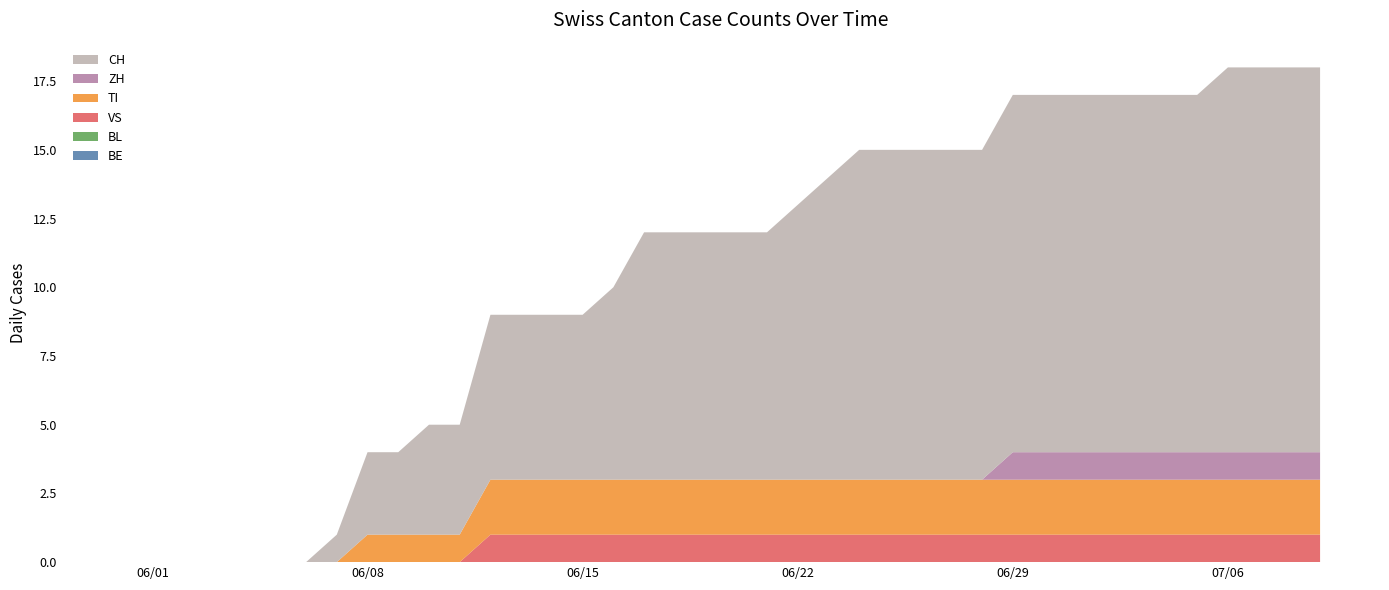

Reading left to right, list all the values displayed in this chart.

BE: 0	0	0	0	0	0	0	0	0	0	0	0	0	0	0	0	0	0	0	0	0	0	0	0	0	0	0	0	0	0	0	0	0	0	0	0	0	0	0	0
BL: 0	0	0	0	0	0	0	0	0	0	0	0	0	0	0	0	0	0	0	0	0	0	0	0	0	0	0	0	0	0	0	0	0	0	0	0	0	0	0	0
VS: 0	0	0	0	0	0	0	0	0	0	0	0	1	1	1	1	1	1	1	1	1	1	1	1	1	1	1	1	1	1	1	1	1	1	1	1	1	1	1	1
TI: 0	0	0	0	0	0	0	0	1	1	1	1	2	2	2	2	2	2	2	2	2	2	2	2	2	2	2	2	2	2	2	2	2	2	2	2	2	2	2	2
ZH: 0	0	0	0	0	0	0	0	0	0	0	0	0	0	0	0	0	0	0	0	0	0	0	0	0	0	0	0	0	1	1	1	1	1	1	1	1	1	1	1
CH: 0	0	0	0	0	0	0	1	3	3	4	4	6	6	6	6	7	9	9	9	9	9	10	11	12	12	12	12	12	13	13	13	13	13	13	13	14	14	14	14